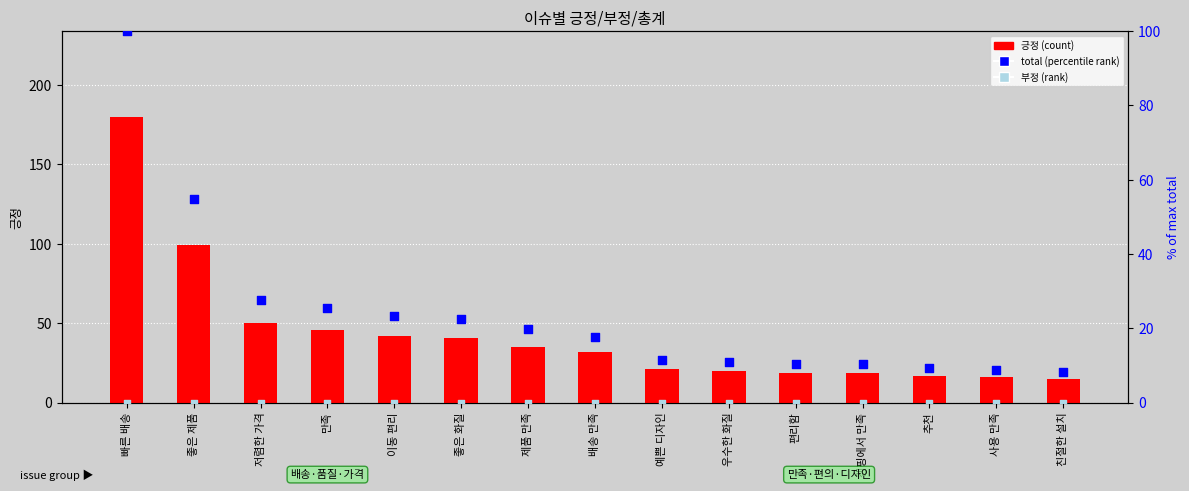

Which series contains the highest Y value?

긍정 (count)